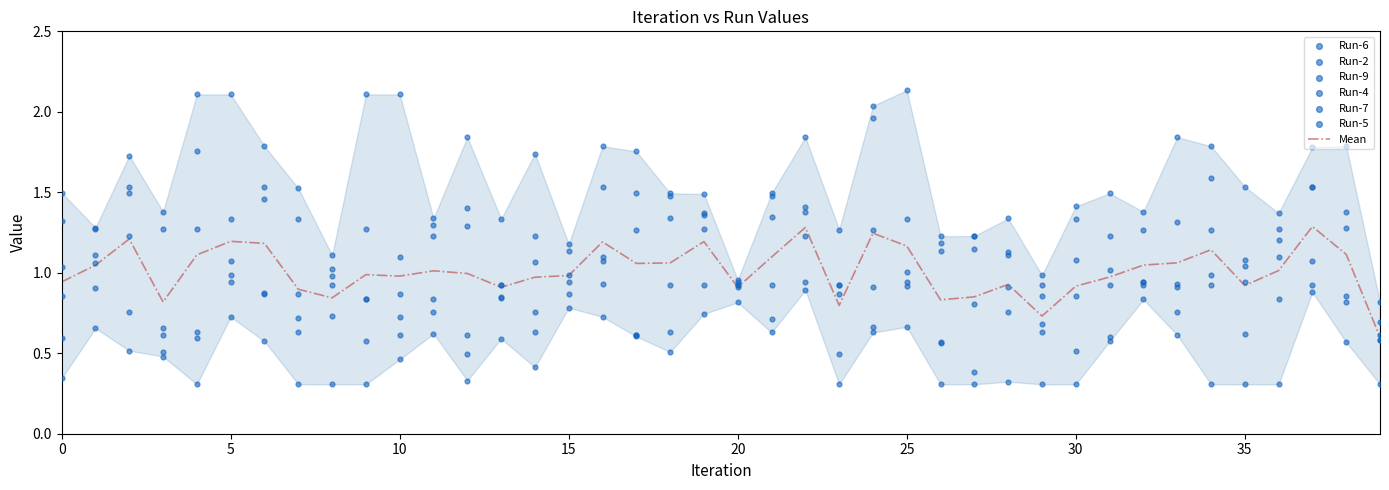

Which series has the largest total across all categories?

Run-9